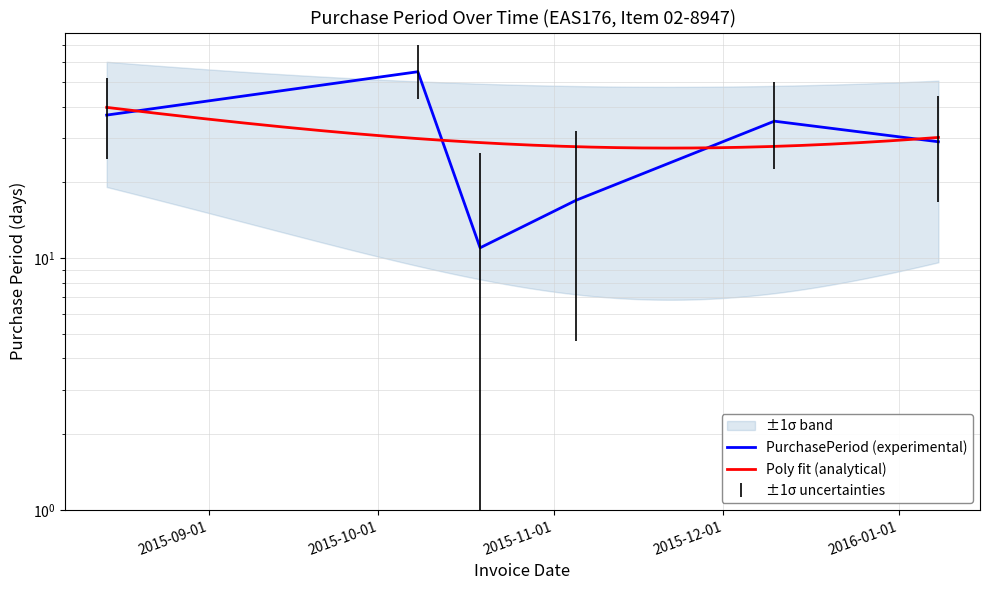

Rank the categories by value from lowest to highest.

2015-10-19, 2015-11-05, 2016-01-08, 2015-12-10, 2015-08-14, 2015-10-08